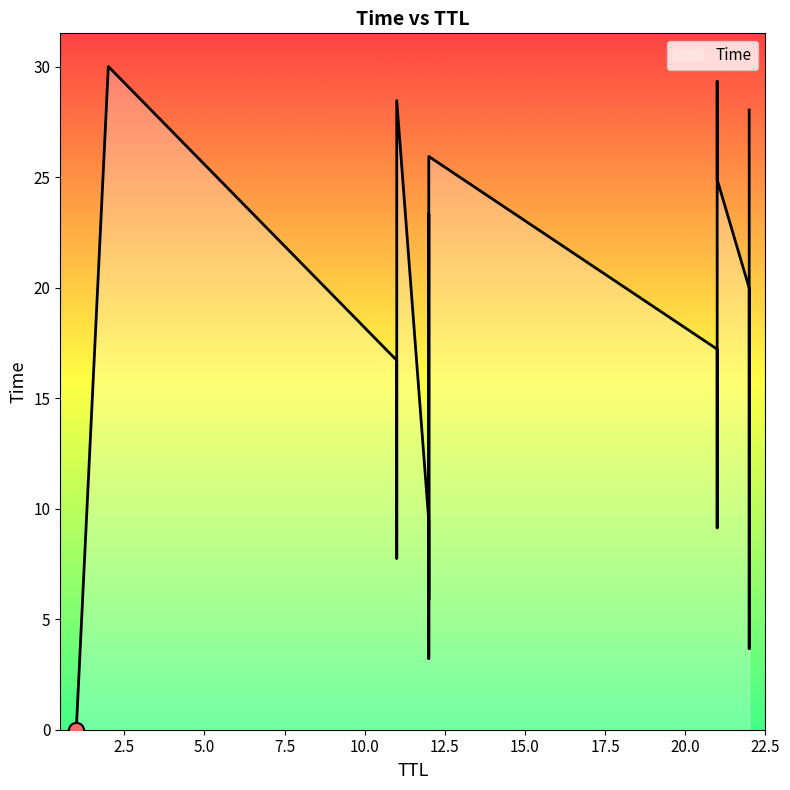

What is the change in value from 12 to 12?

+2.6